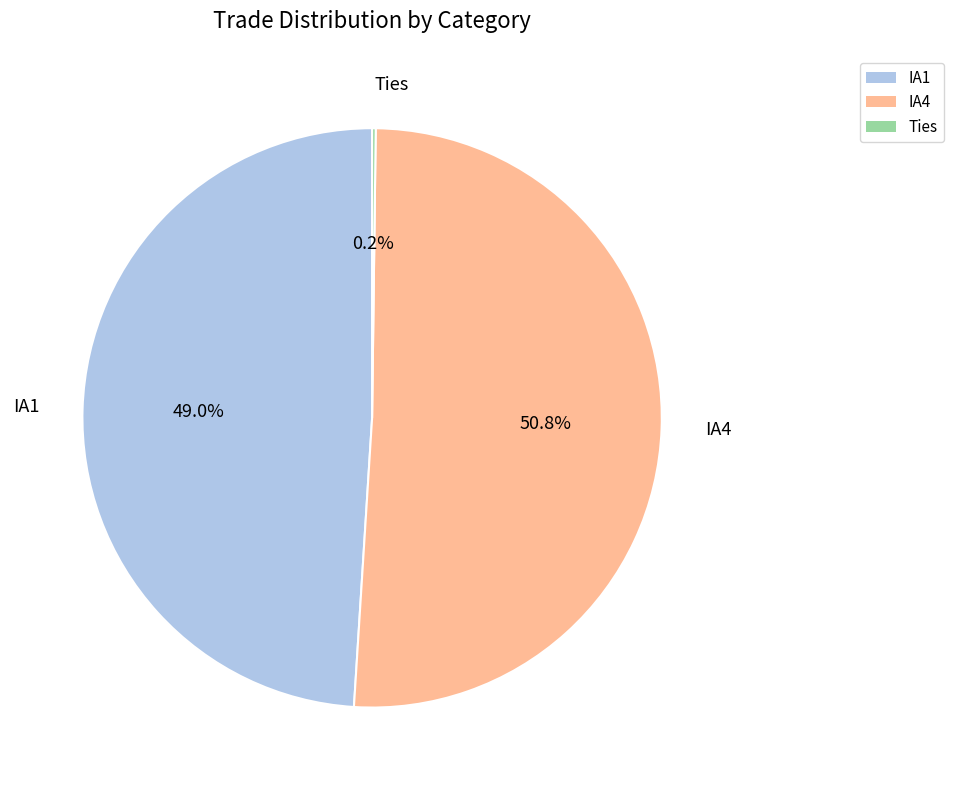

To the nearest percent, what is the difference between the IA1 and IA4 slice percentages?

2%